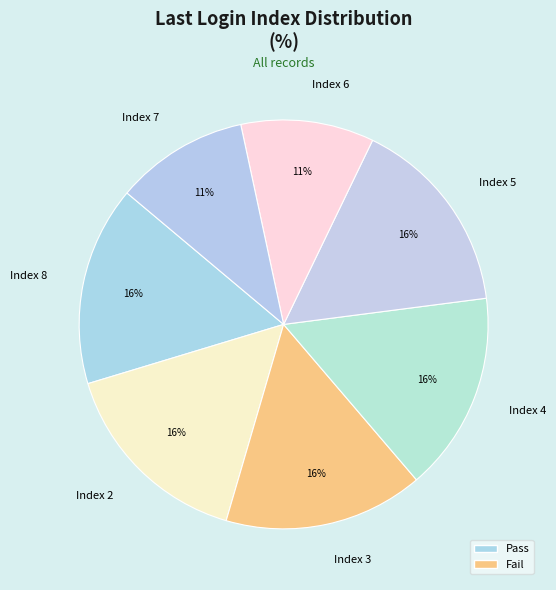

Approximately how many times larger is the value at Index 8 compared to Index 4?

1.0